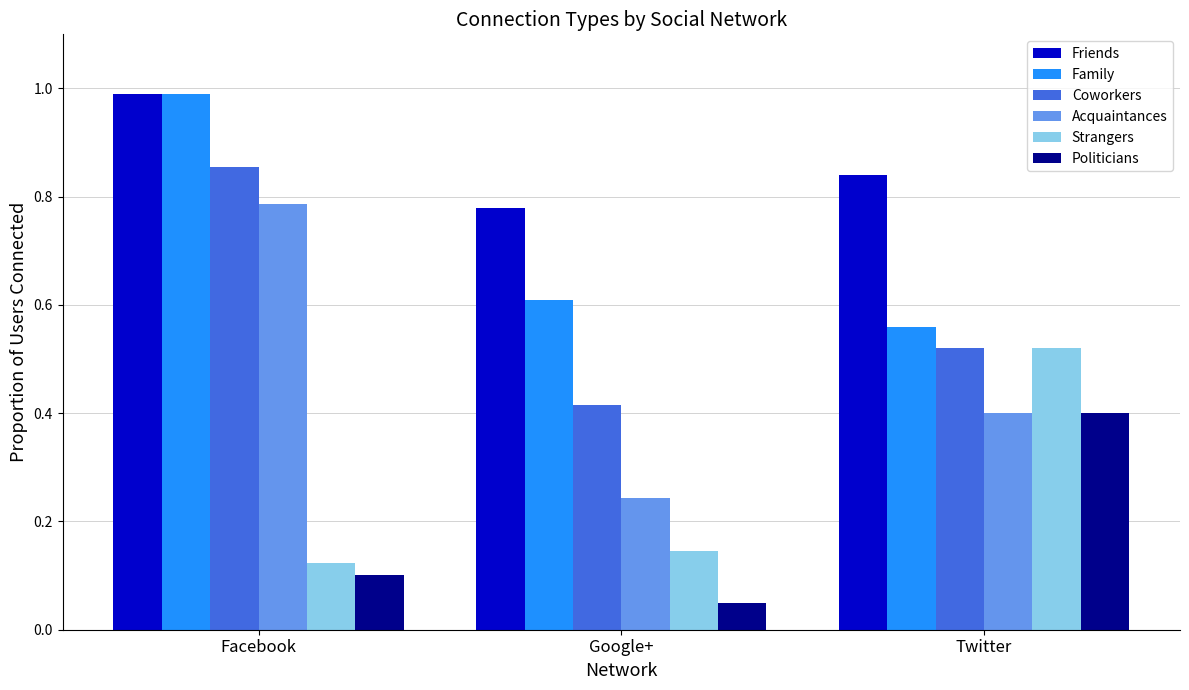

What position from the right is Google+?

2